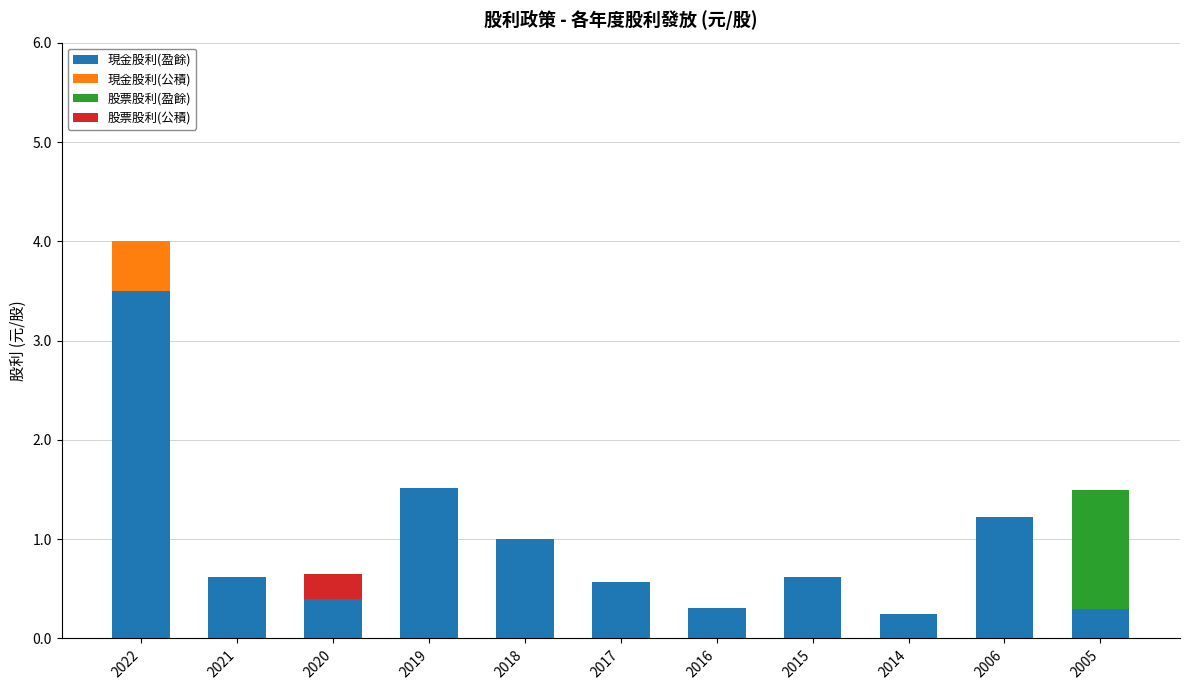

What is the highest value of the 現金股利(盈餘) series?

3.5